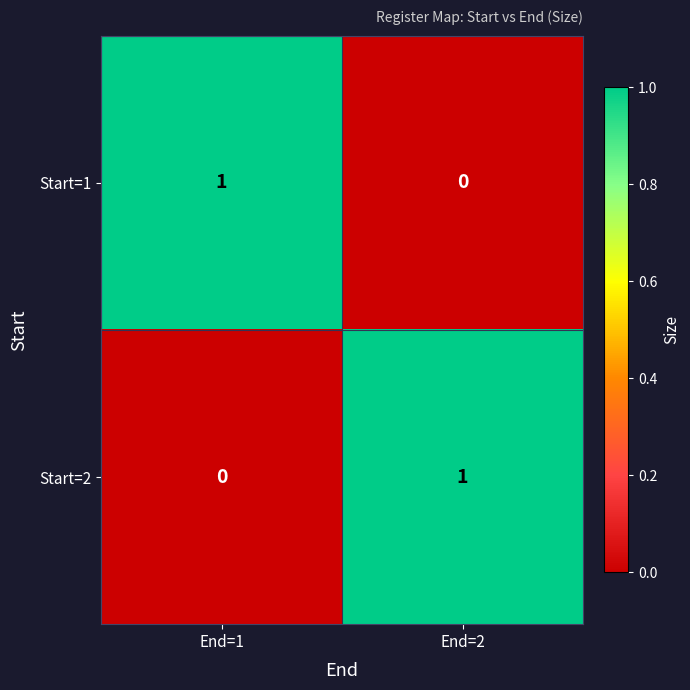

Reading left to right, what are all the values shown in this chart?

Start=1: End=1=1	End=2=0
Start=2: End=1=0	End=2=1